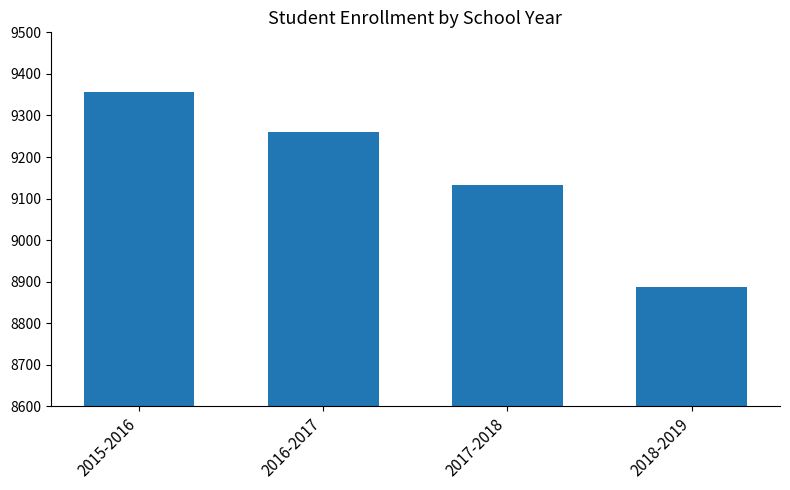

How many values are between 9133 and 9357?

3